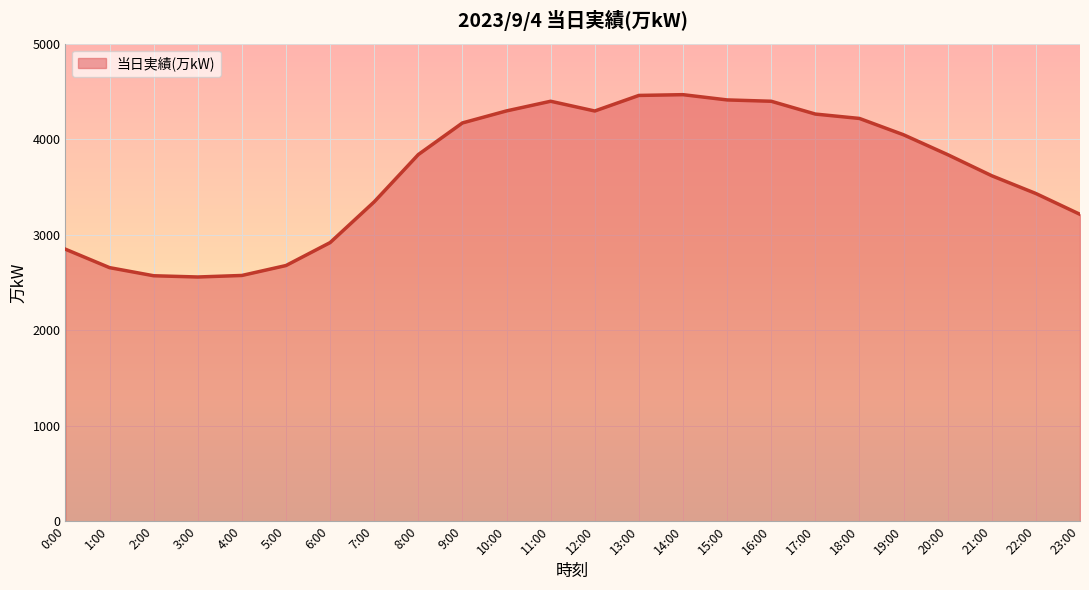

What is the minimum value shown in the chart?

2557